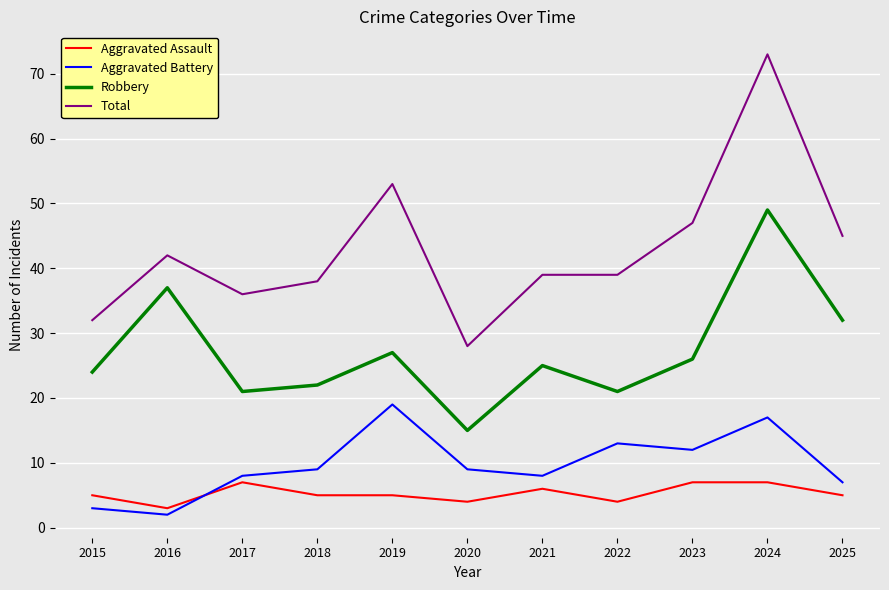

At which category does the chart reach its minimum across all series?

2016